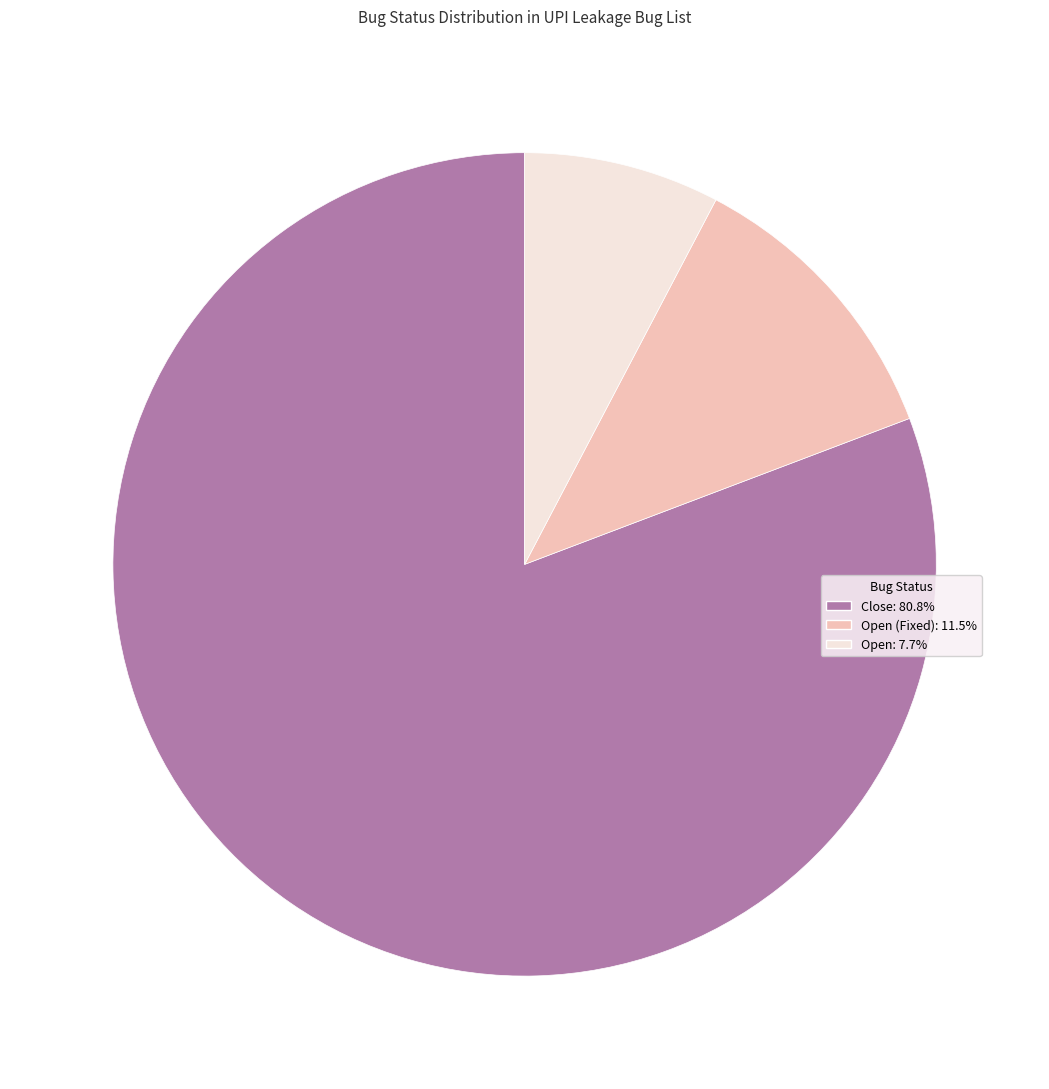

How many slices are in this pie chart?

3